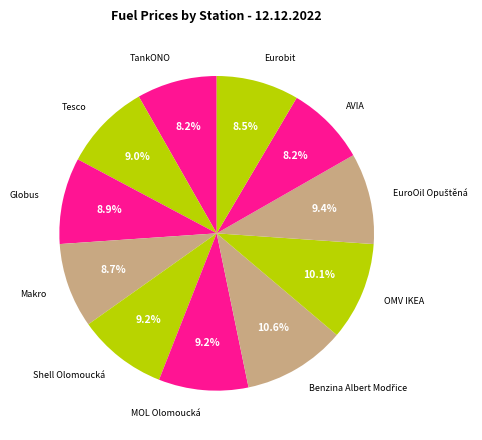

How many segments does this pie chart have?

11